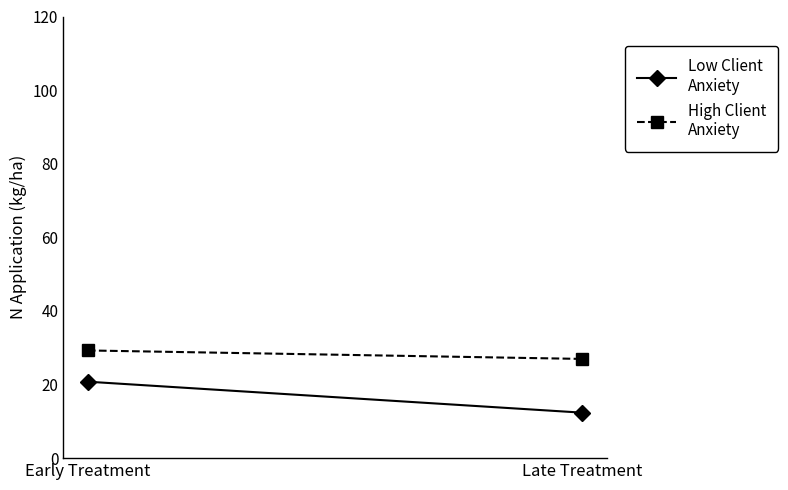

What is the label of the 2nd point from the left?

Late Treatment